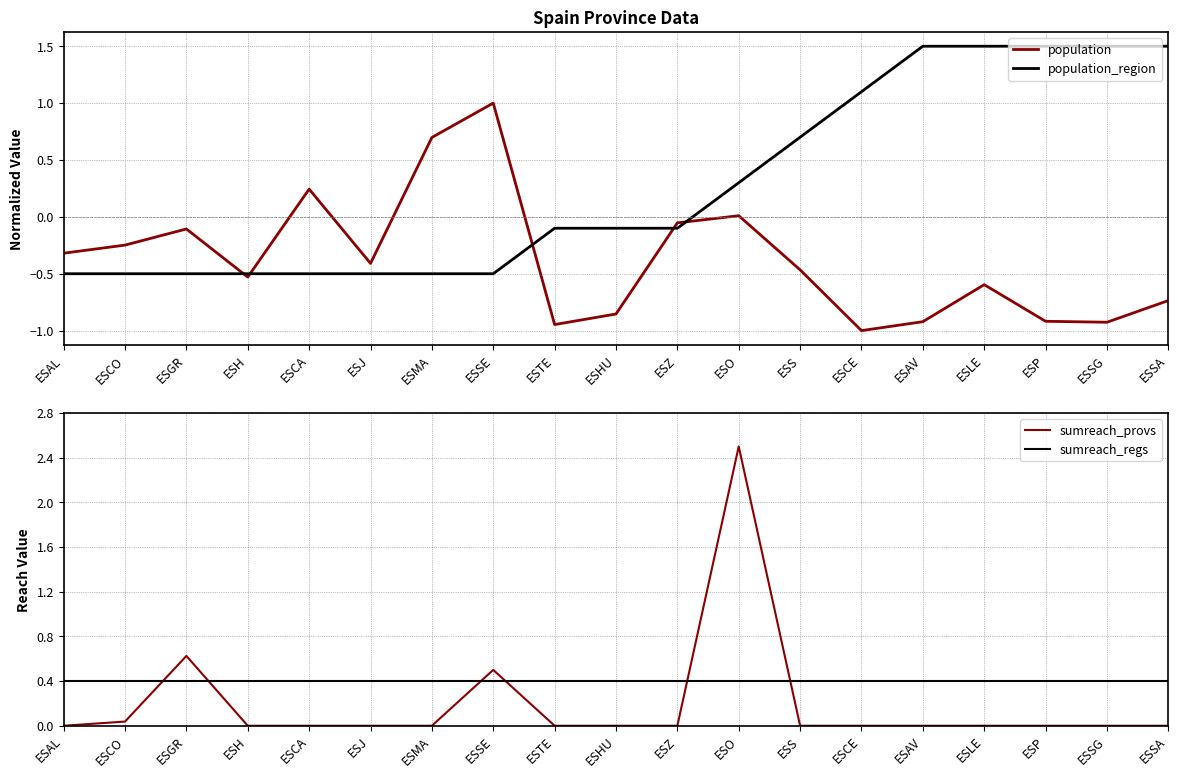

At which label does population_region reach its minimum?

ESAL